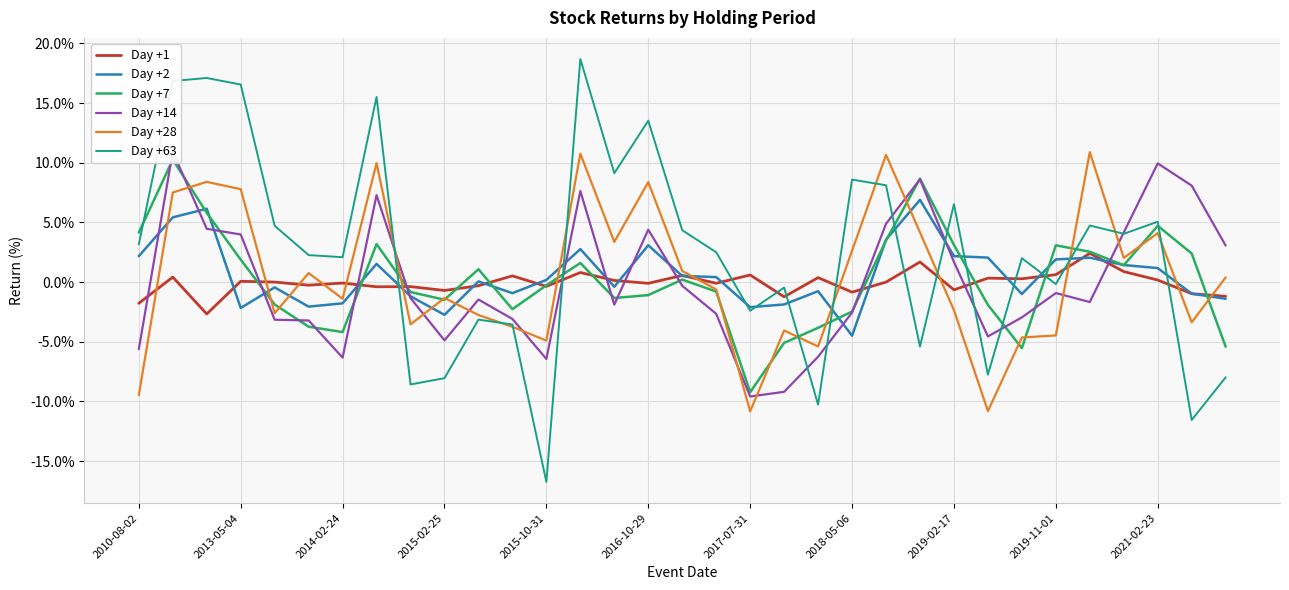

What is the highest value of the Day +28 series?

10.9